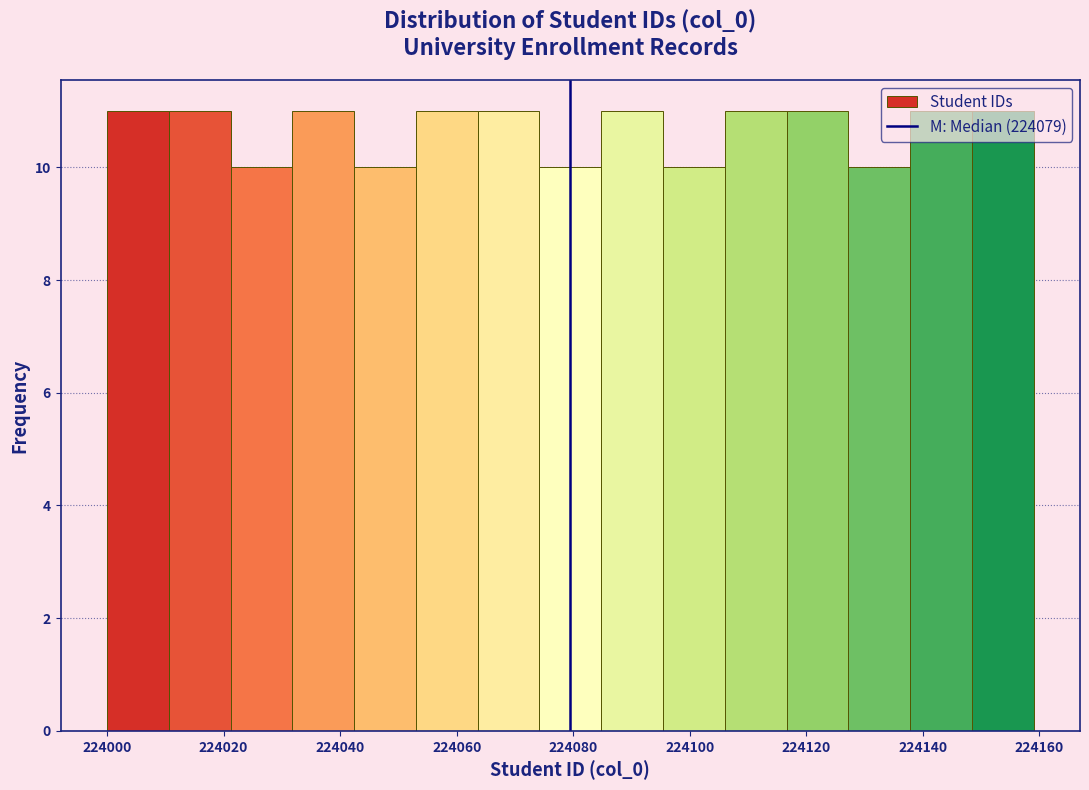

Reading left to right, list every bar in this chart as the range it spans on the x-axis followed by its height. Neither the bar edges nor the heights are printed on the chart, so give them approximately, as read against the axes.

224000.0 to 224010.6: 11
224010.6 to 224021.2: 11
224021.2 to 224031.8: 10
224031.8 to 224042.4: 11
224042.4 to 224053.0: 10
224053.0 to 224063.6: 11
224063.6 to 224074.2: 11
224074.2 to 224084.8: 10
224084.8 to 224095.4: 11
224095.4 to 224106.0: 10
224106.0 to 224116.6: 11
224116.6 to 224127.2: 11
224127.2 to 224137.8: 10
224137.8 to 224148.4: 11
224148.4 to 224159.0: 11